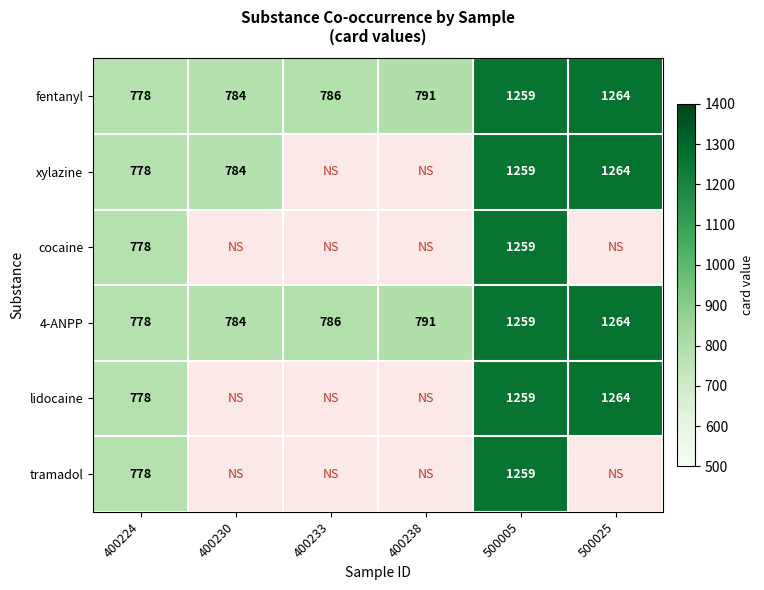

At which category is the sum across all series the highest?

500005